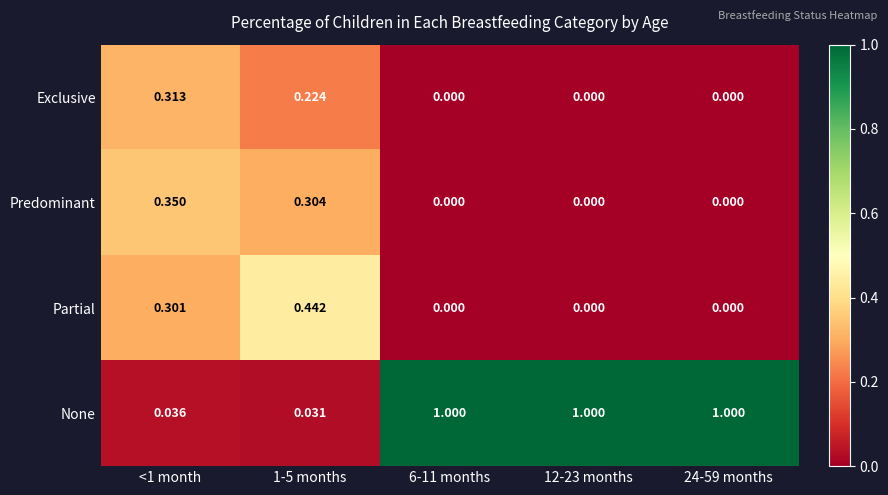

How many positive values does the Partial series have?

2